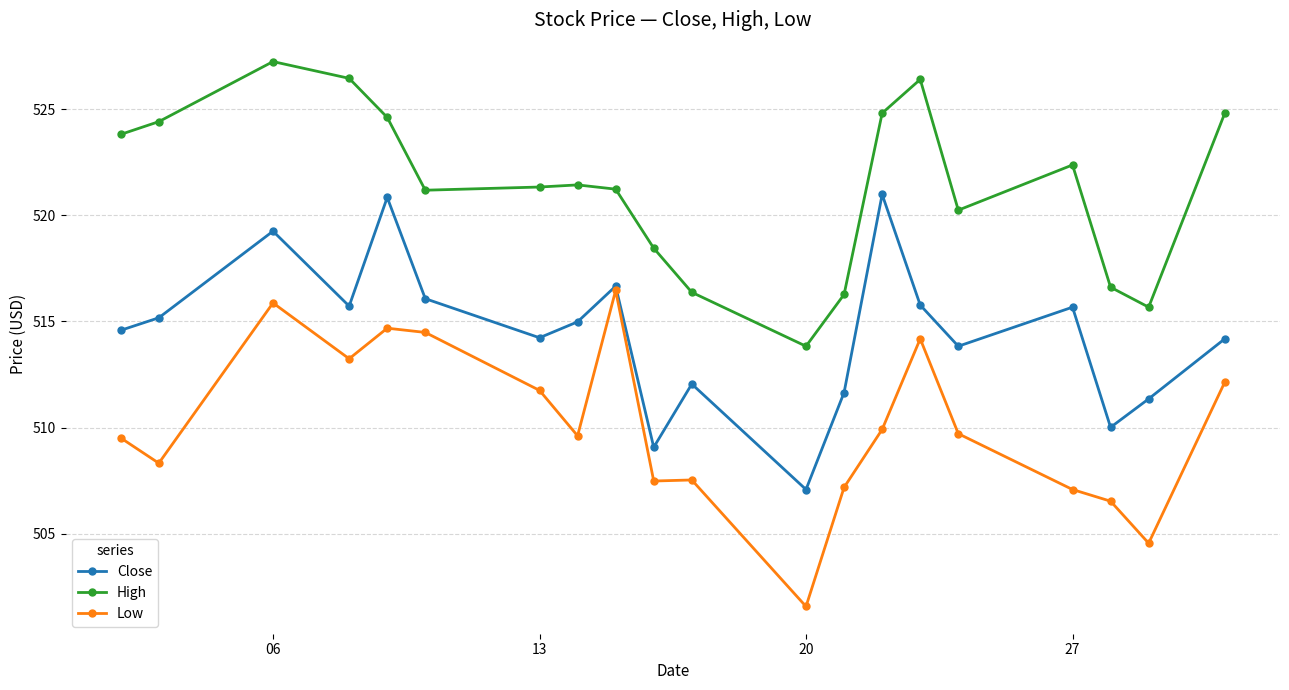

True or false: Close has more than 1 interior local peaks.

True